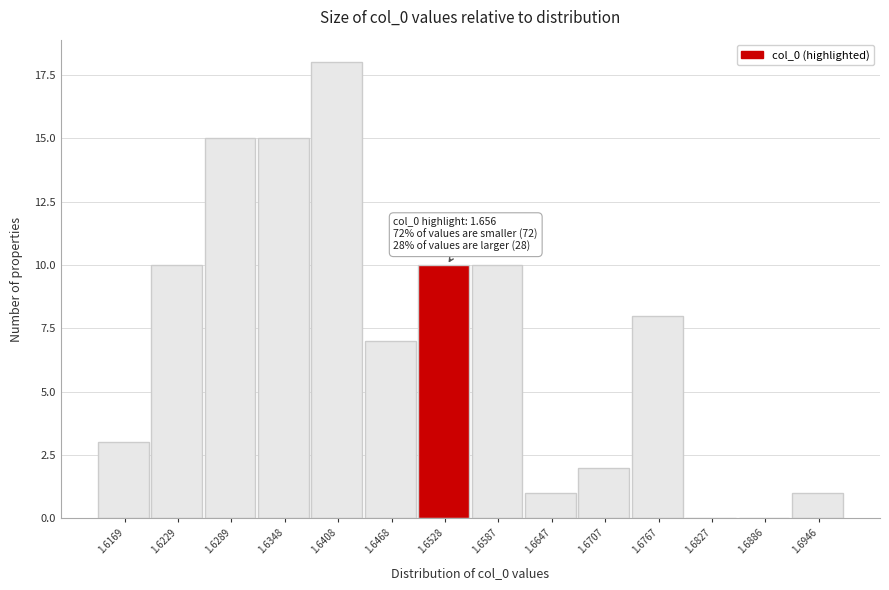

Reading left to right, list all the values displayed in this chart.

1.6169=3	1.6229=10	1.6289=15	1.6348=15	1.6408=18	1.6468=7	1.6528=10	1.6587=10	1.6647=1	1.6707=2	1.6767=8	1.6827=0	1.6886=0	1.6946=1